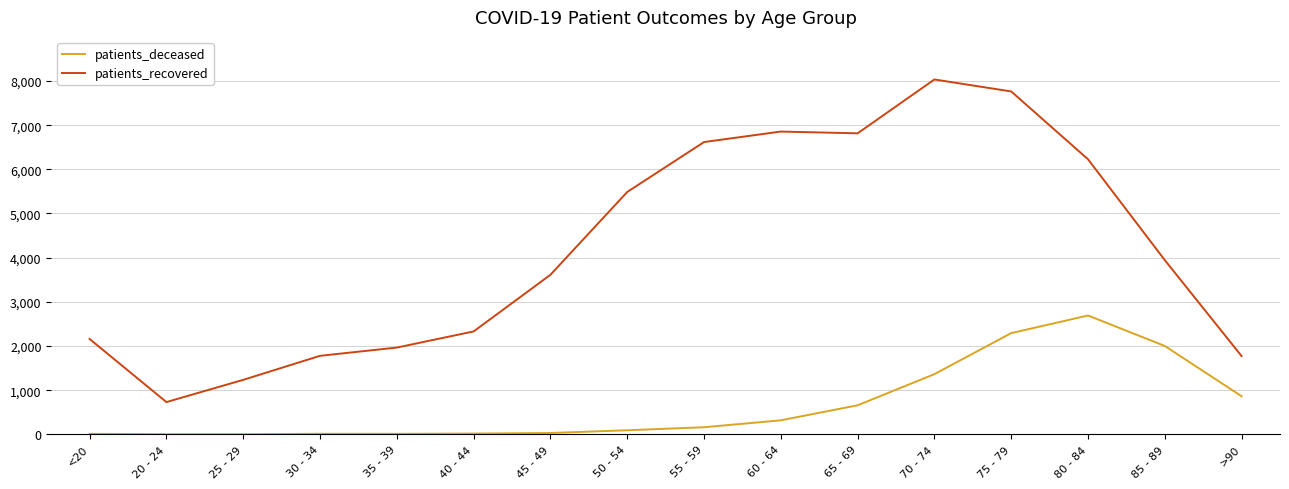

What is the greatest value displayed?

8034